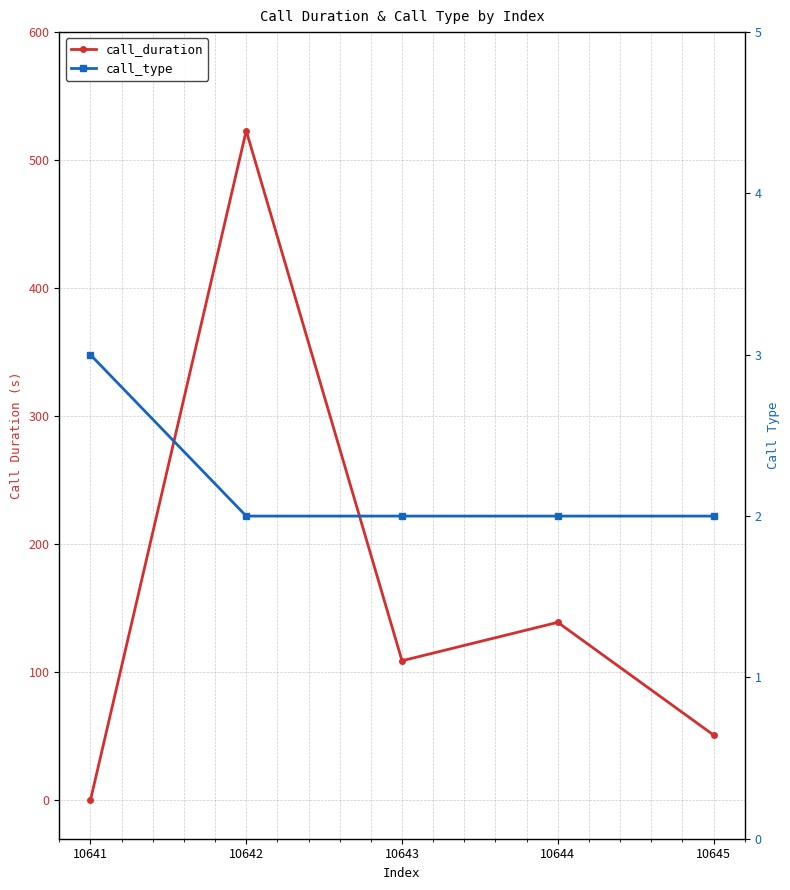

Count the call_type values in the range 2 to 3.

5